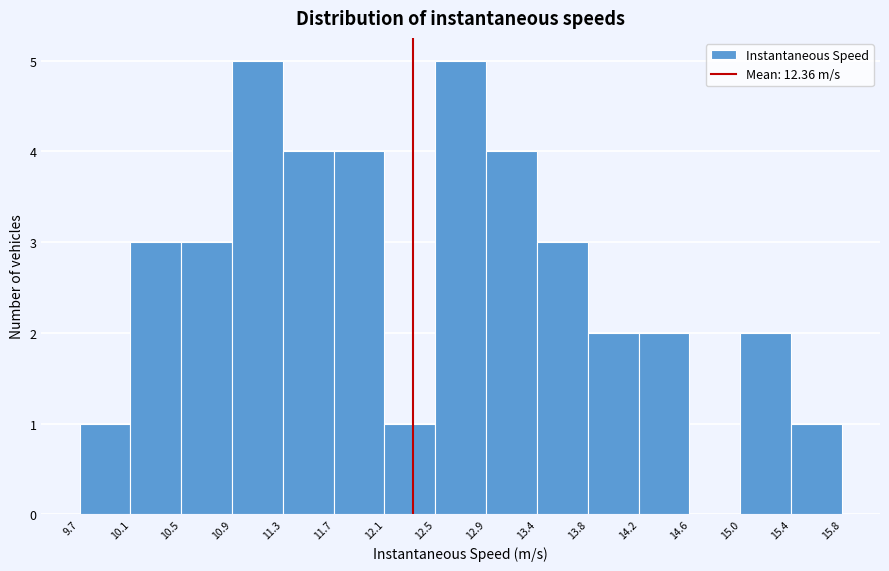

Reading left to right, transcribe this chart: for each bar, give the range it covers on the x-axis and its height. The values are not printed on the chart, so give them approximately, as read against the axis.

9.7 to 10.1: 1
10.1 to 10.5: 3
10.5 to 10.9: 3
10.9 to 11.3: 5
11.3 to 11.7: 4
11.7 to 12.1: 4
12.1 to 12.5: 1
12.5 to 12.9: 5
12.9 to 13.4: 4
13.4 to 13.8: 3
13.8 to 14.2: 2
14.2 to 14.6: 2
14.6 to 15.0: 0
15.0 to 15.4: 2
15.4 to 15.8: 1